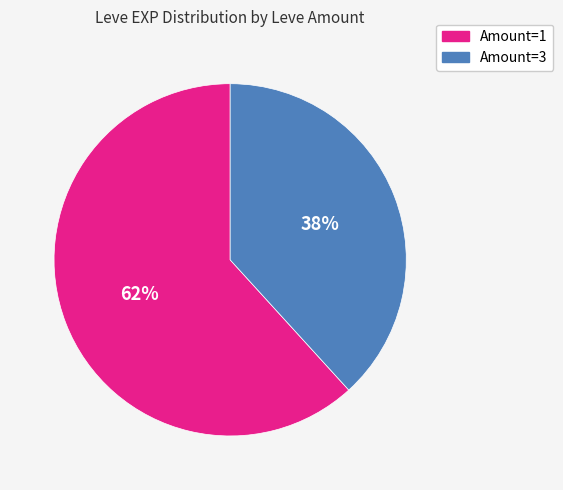

Is the sum of Amount=3 and Amount=1 greater than half?

Yes